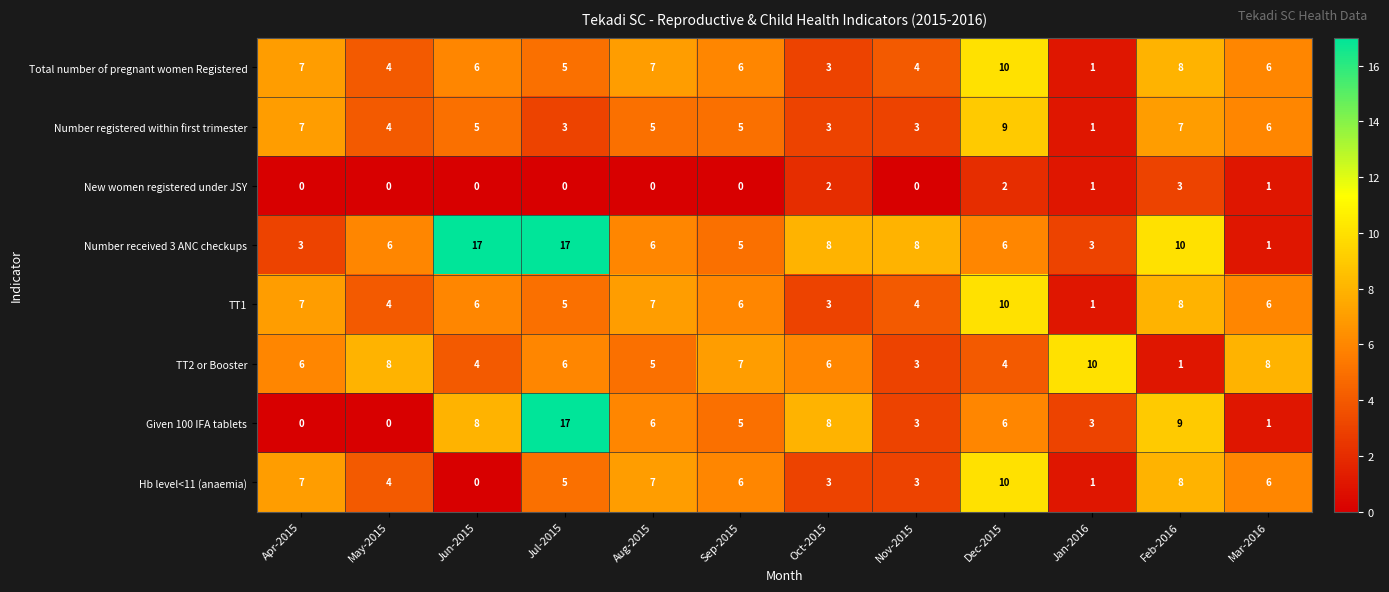

Read the Given 100 IFA tablets value at Jun-2015, to the nearest 10.

10